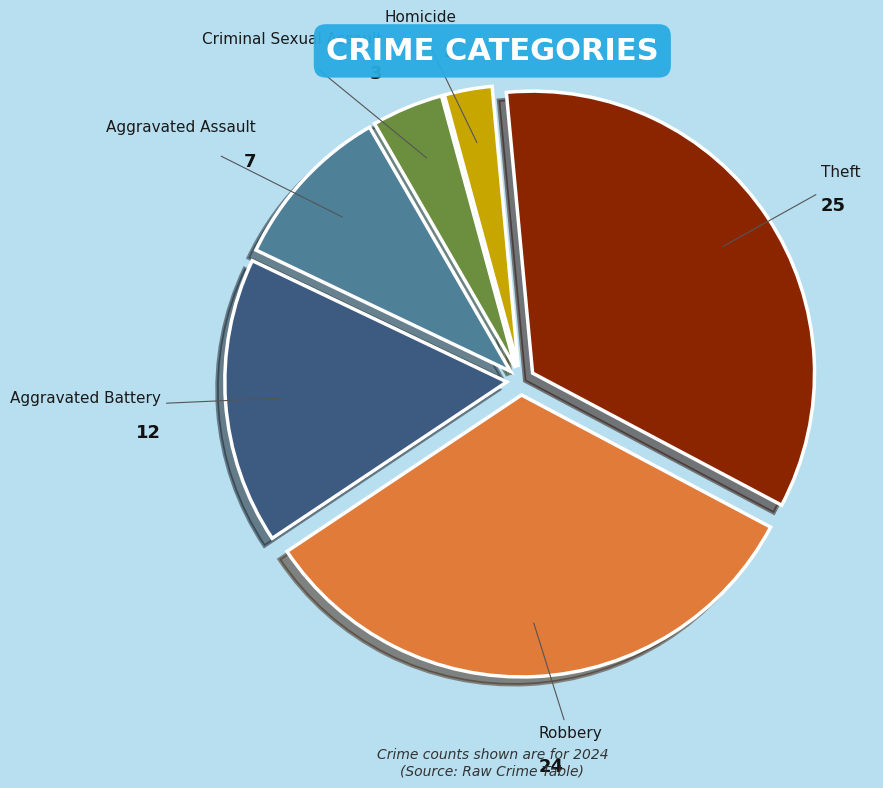

How many segments does this pie chart have?

6